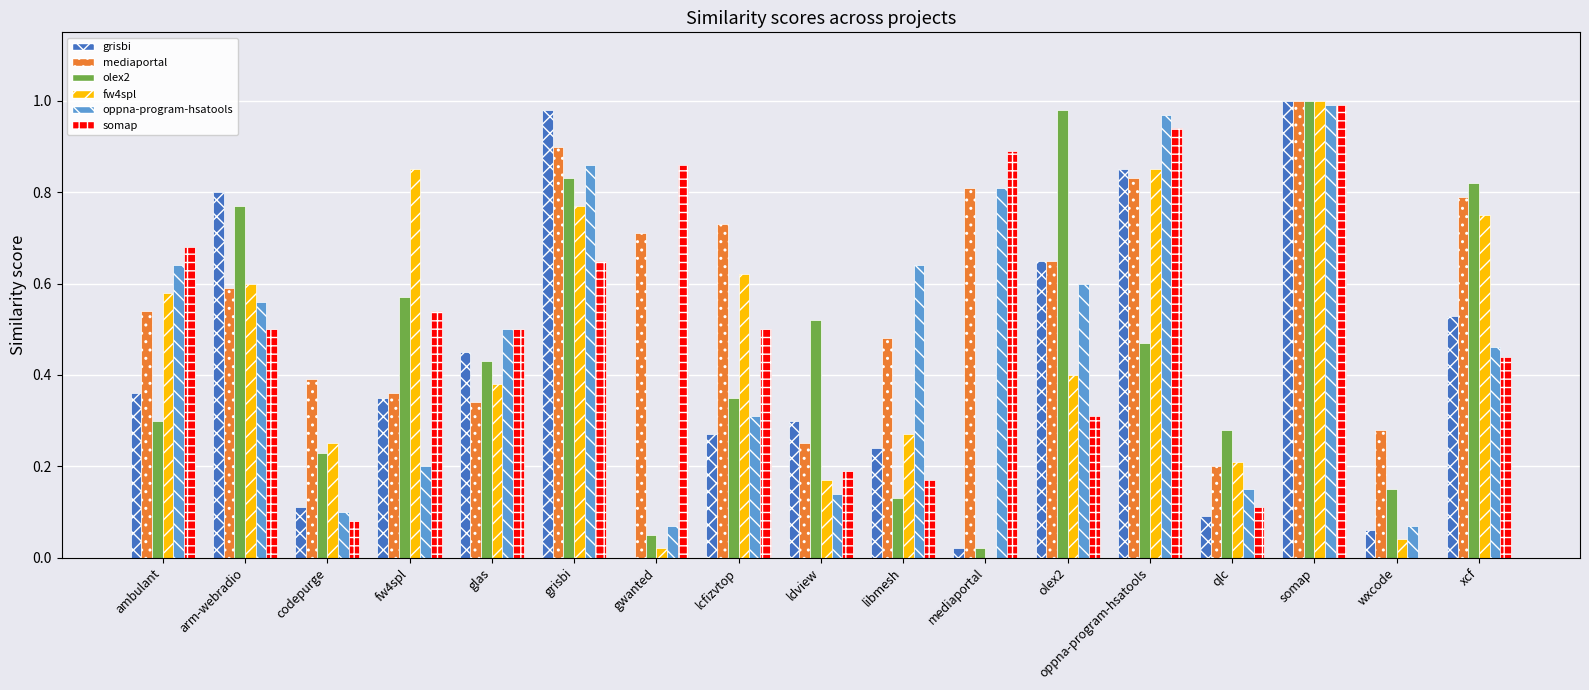

At which category is the sum across all series the highest?

somap